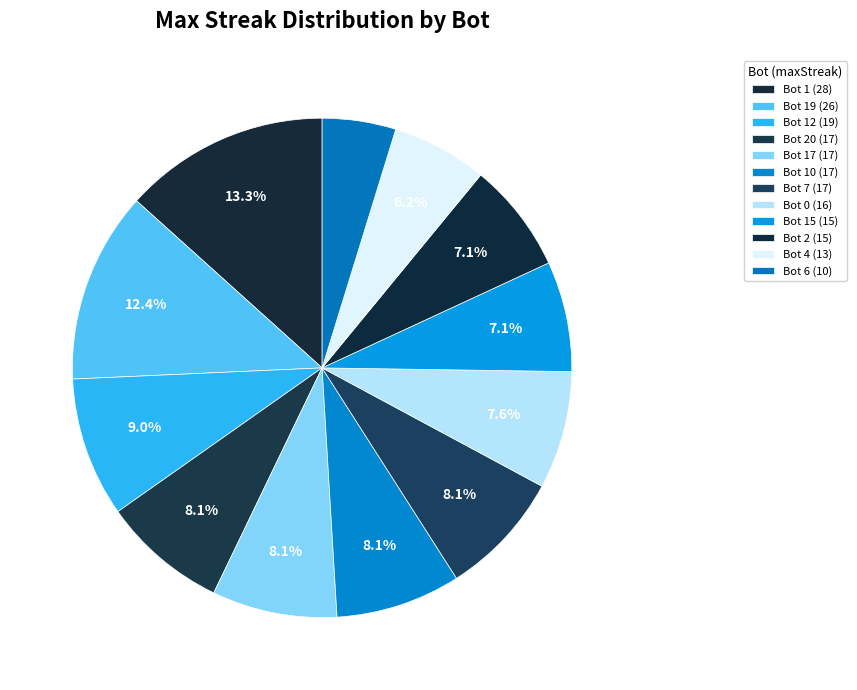

What percentage is the Bot 2 (15) slice, to the nearest percent?

7%